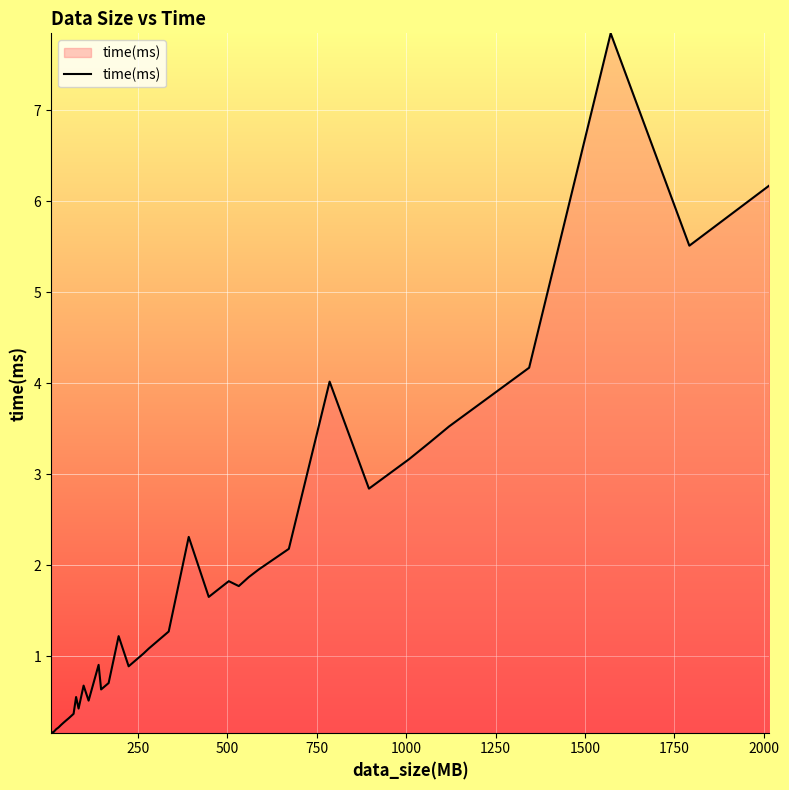

What is the difference between the maximum and minimum values?

7.7